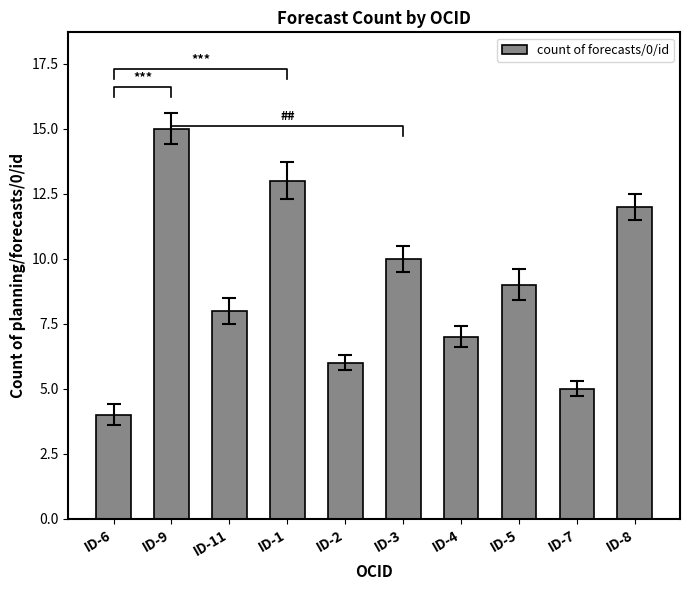

How many data points are less than 9?

5